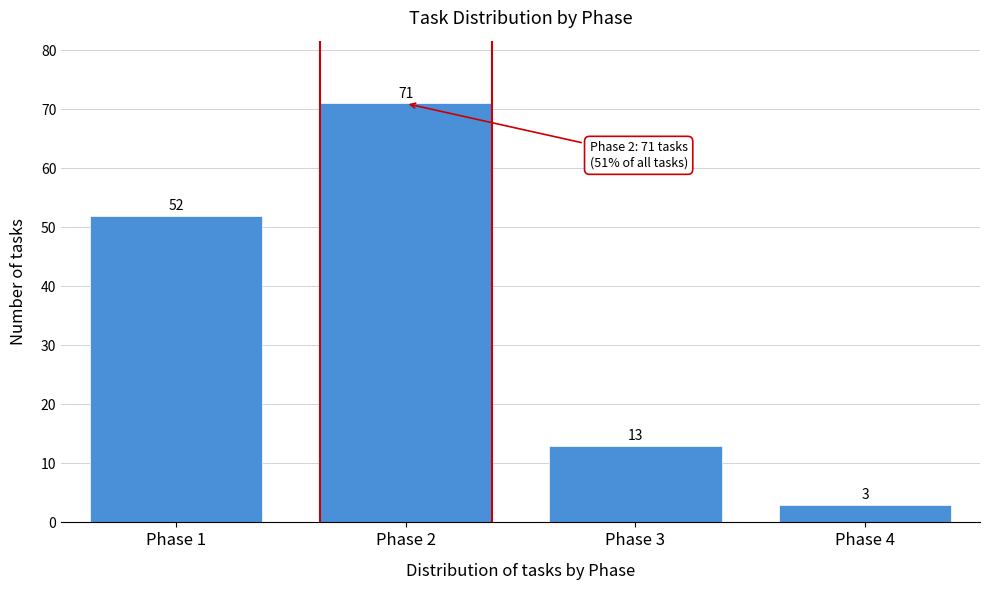

Reading right to left, list all the values displayed in this chart.

Phase 4=3	Phase 3=13	Phase 2=71	Phase 1=52